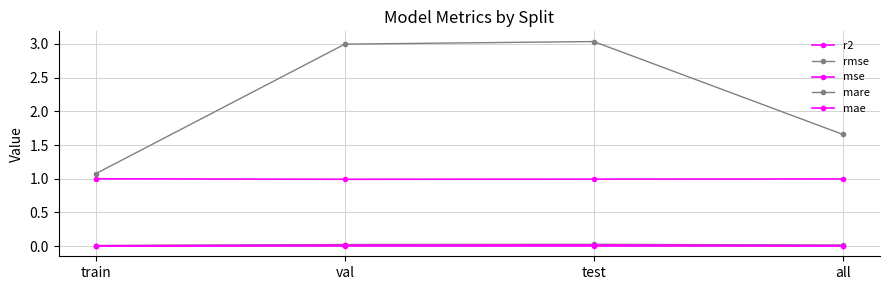

Count the number of categories in the chart.

4